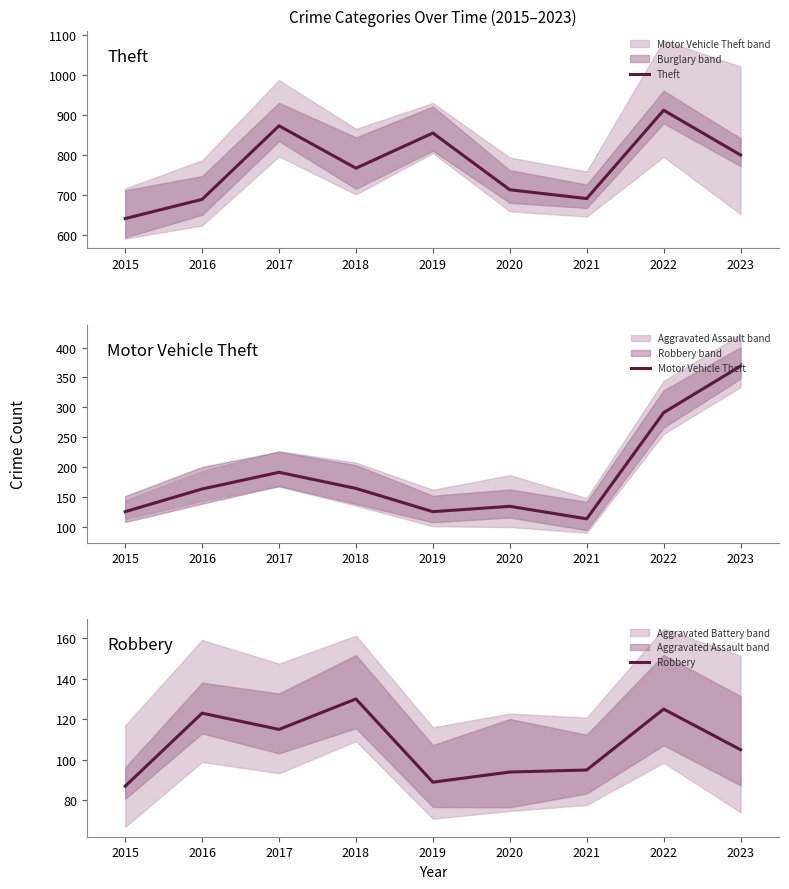

What is the smallest value displayed?

87